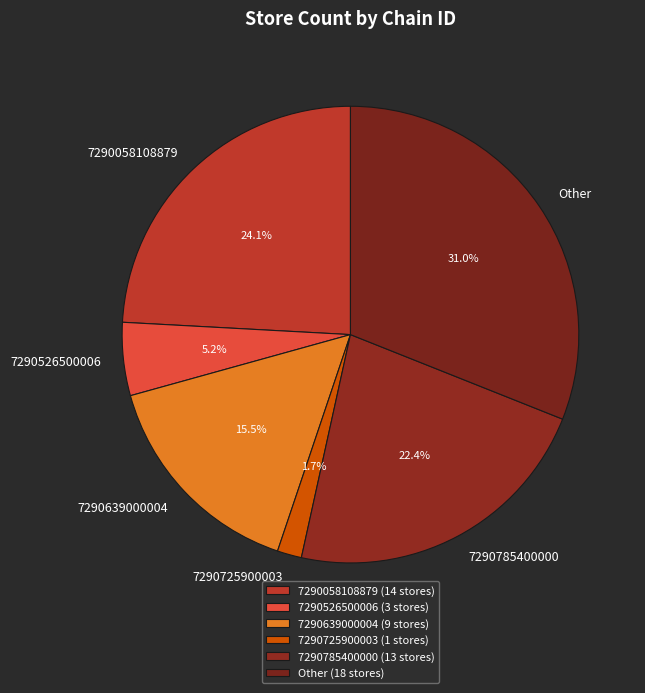

To the nearest percent, what percentage of the pie is 7290526500006?

5%